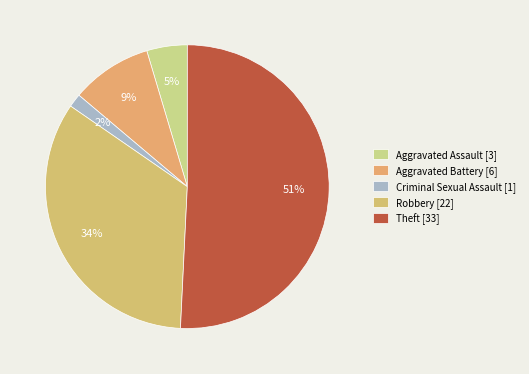

Between Aggravated Assault and Robbery, which is larger?

Robbery